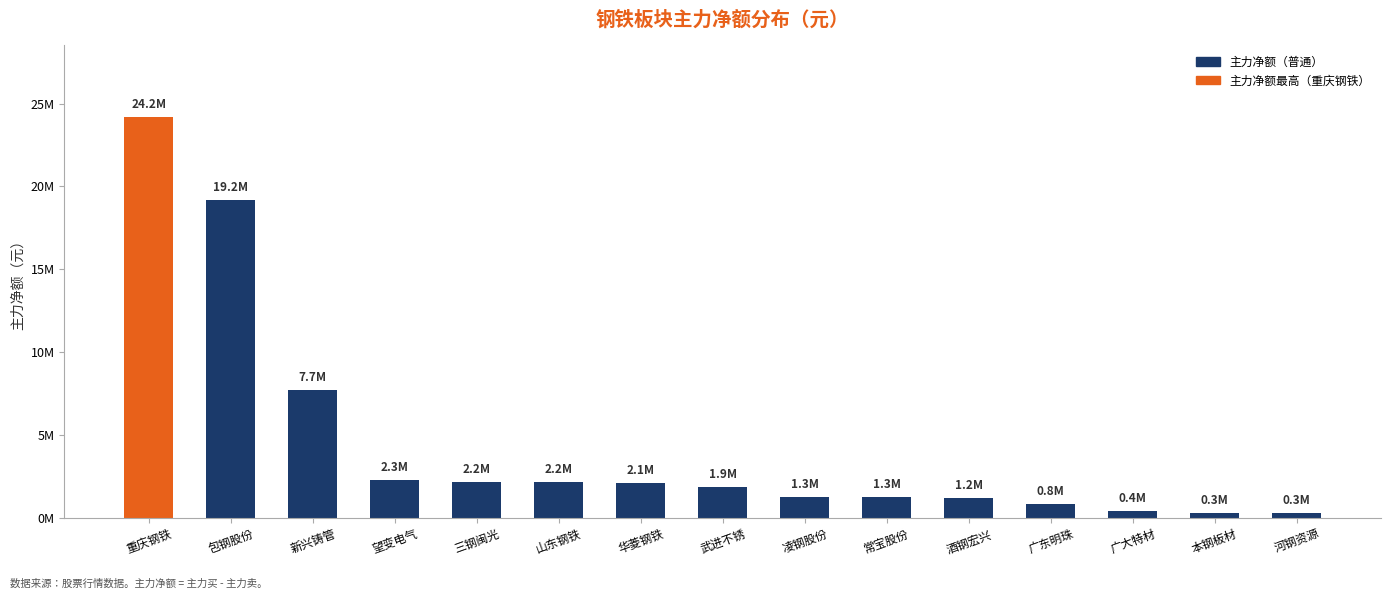

Are the bars horizontal?

No